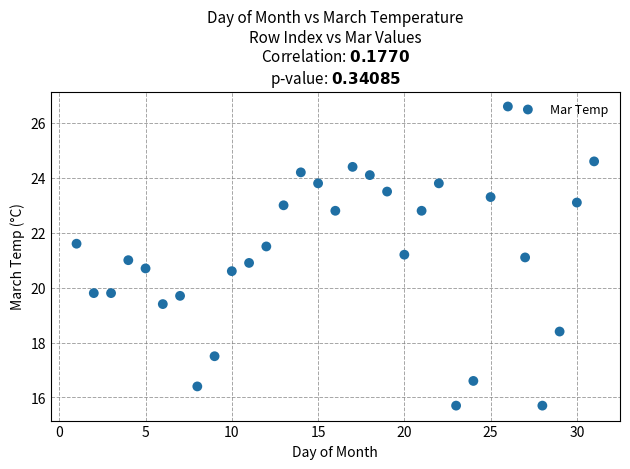

What is the range of X values (max minus min)?

30.0